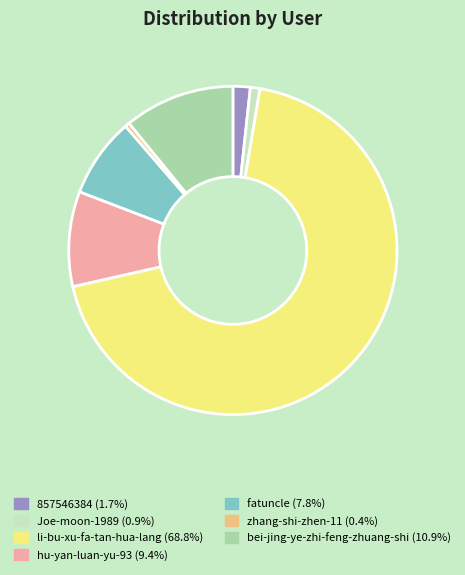

Which slice is the largest?

li-bu-xu-fa-tan-hua-lang